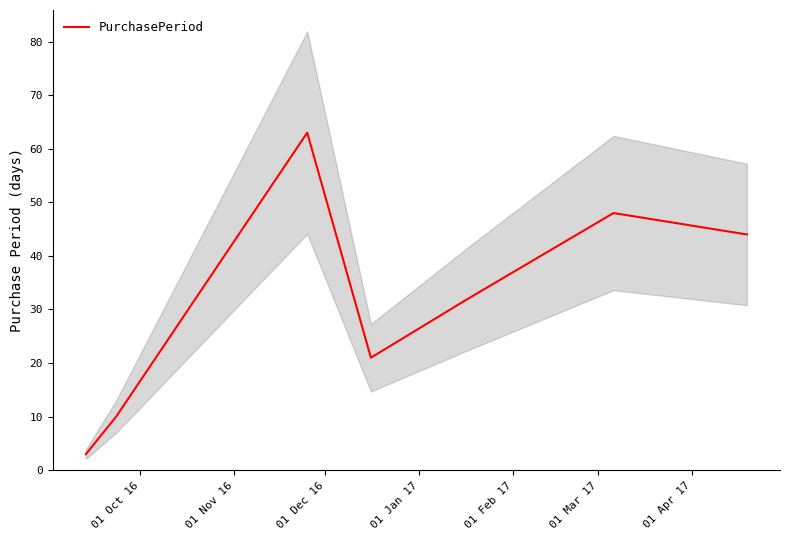

Between 01 Mar 17 and 01 Oct 16, which is larger?

01 Mar 17